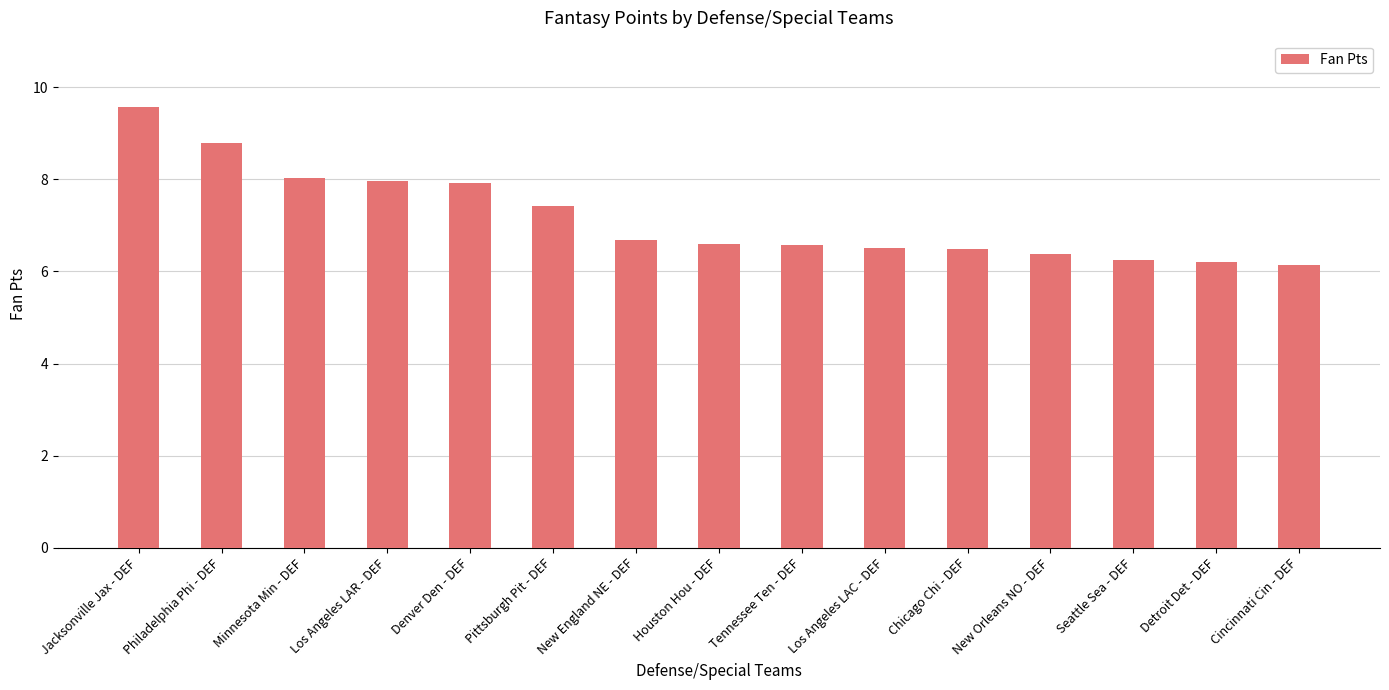

What position from the right is Denver Den - DEF?

11